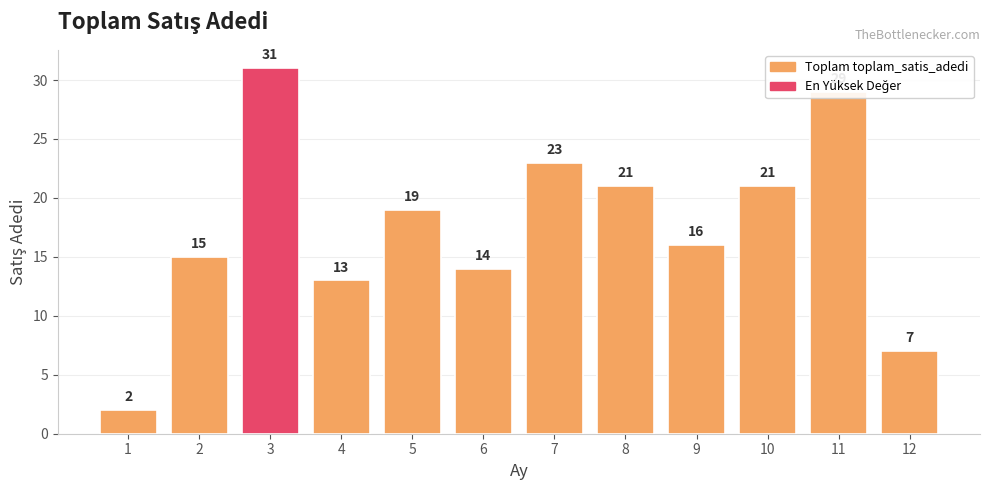

Reading right to left, what are all the values shown in this chart?

7	29	21	16	21	23	14	19	13	31	15	2